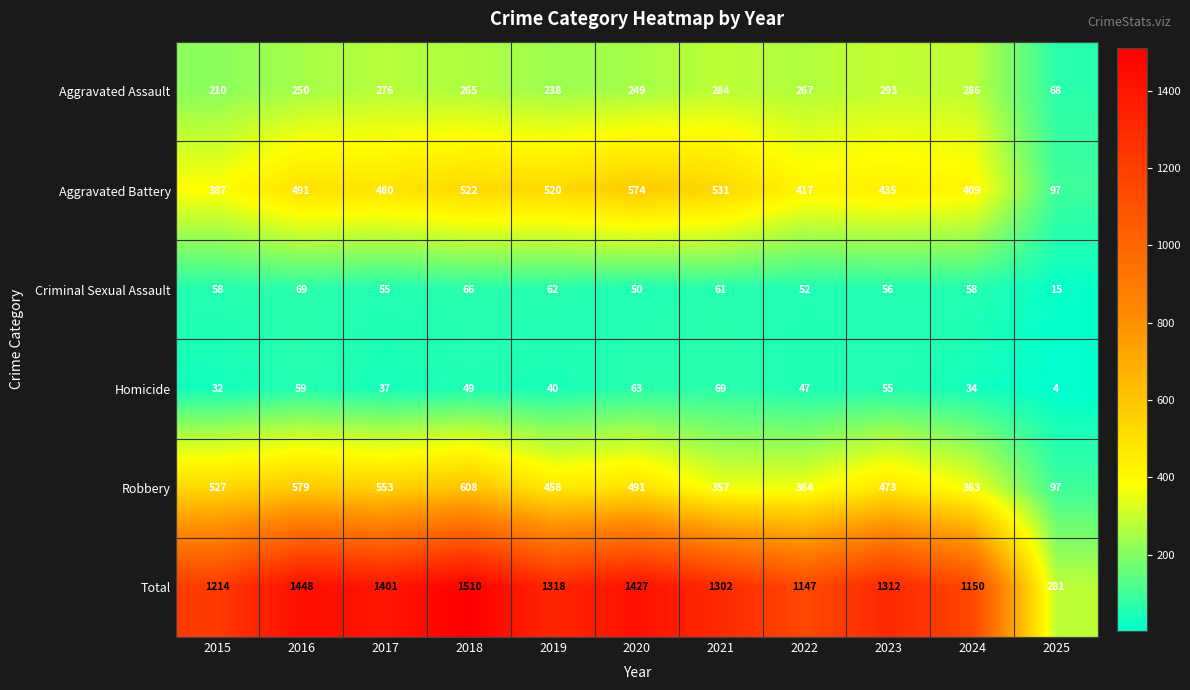

What is the average value of the Criminal Sexual Assault series?

55